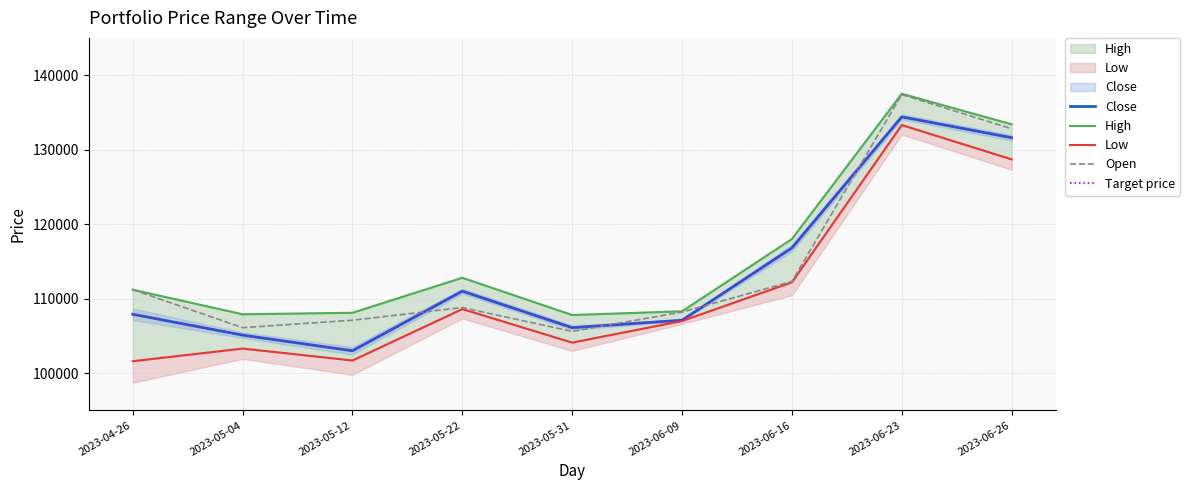

How many values in the Low series exceed 107000?

4